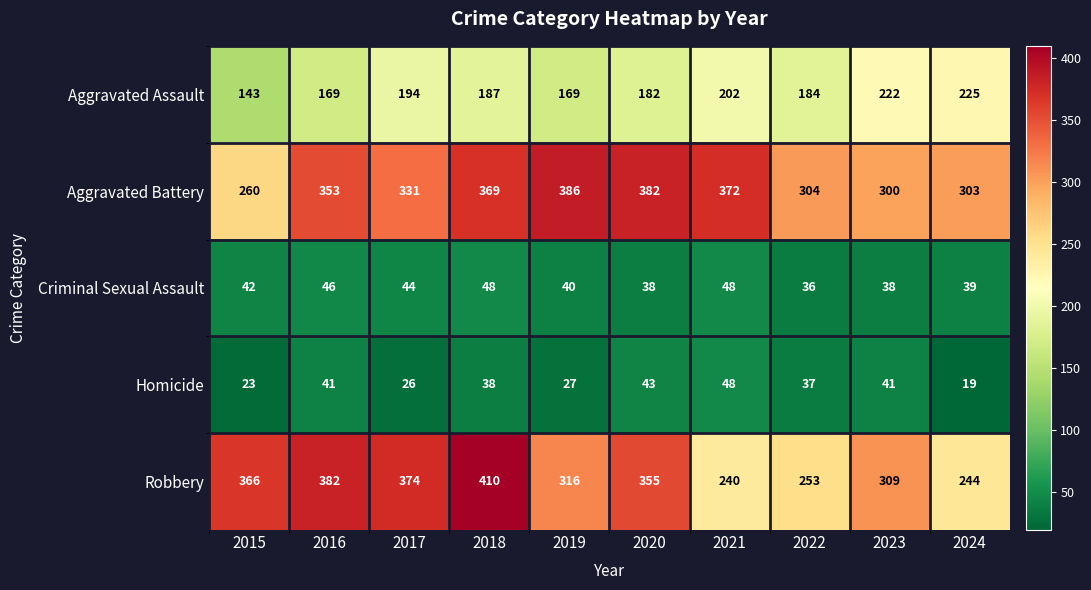

Between 2015 and 2017, which series saw the biggest shift?

Aggravated Battery